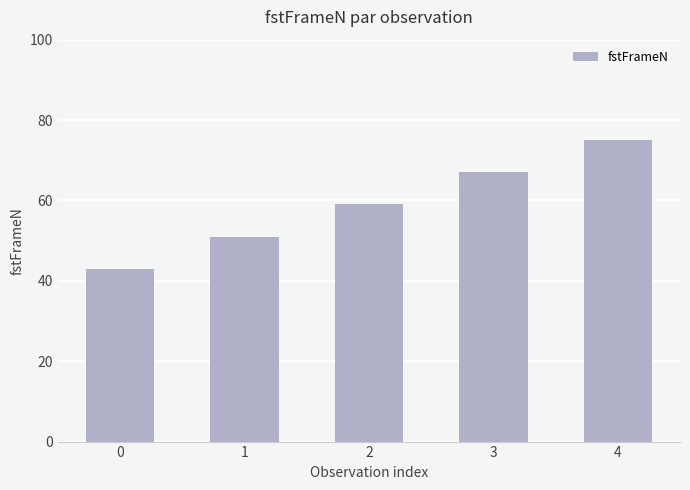

List the labels in order of value, largest first.

4, 3, 2, 1, 0